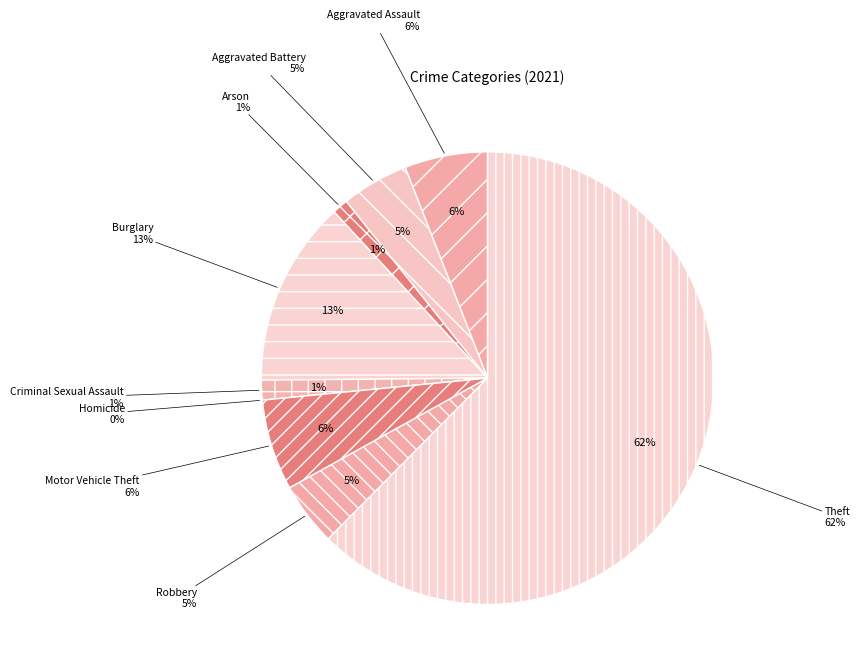

Rank the categories by value from lowest to highest.

Homicide, Arson, Criminal Sexual Assault, Robbery, Aggravated Battery, Aggravated Assault, Motor Vehicle Theft, Burglary, Theft